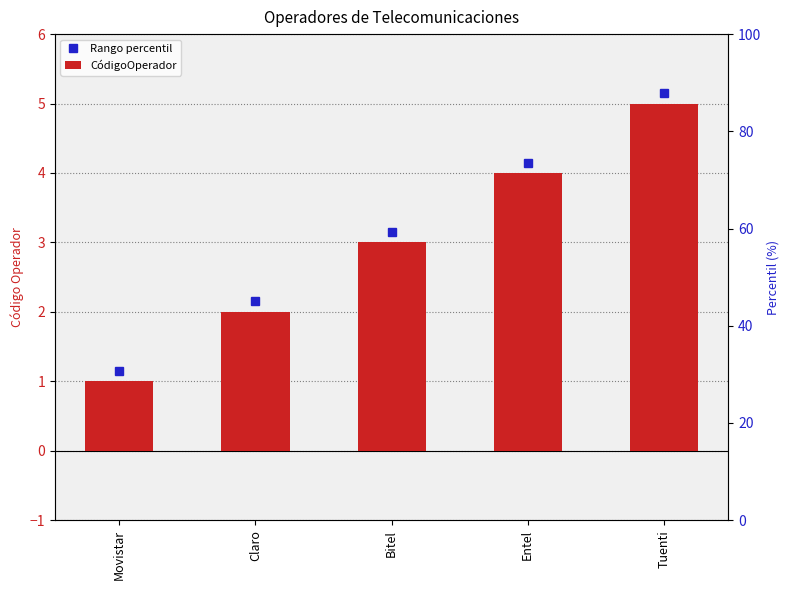

How many bars are there in total?

5